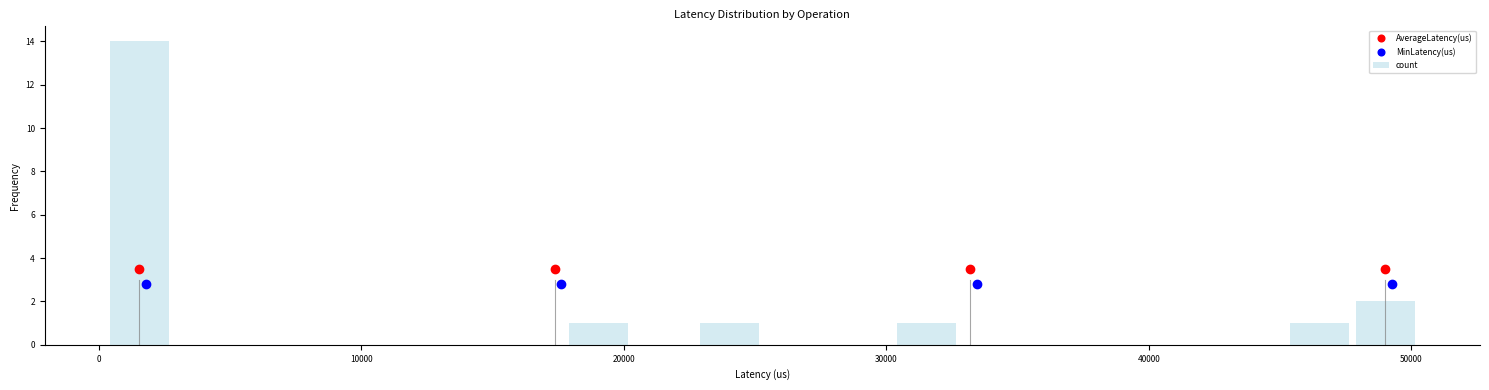

Read against the x-axis, roughly where is the centre of the tallest bar?

2000